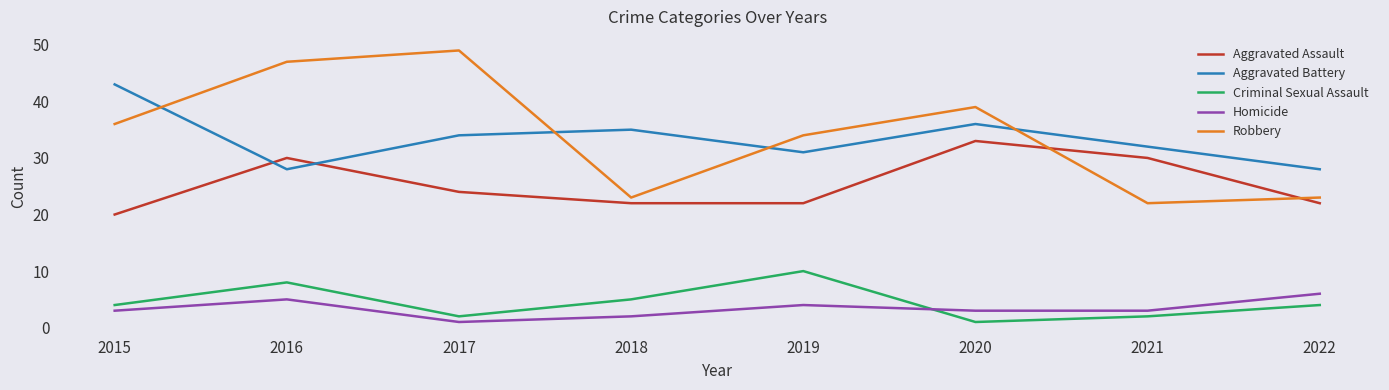

Between 2017 and 2021, which series saw the biggest shift?

Robbery